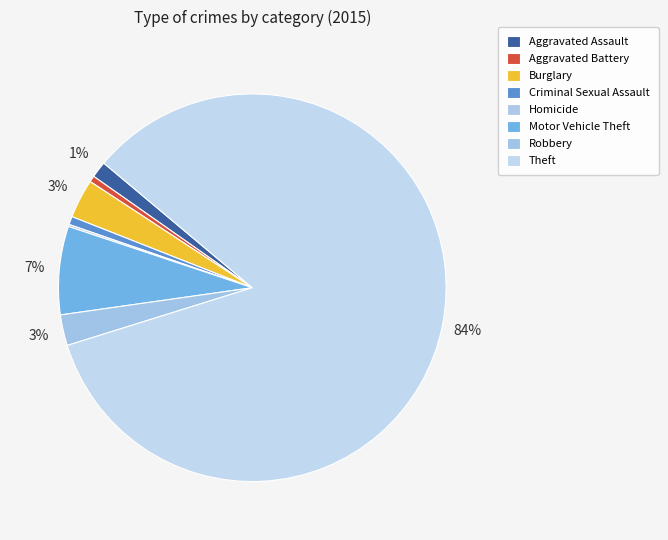

Combined, do Criminal Sexual Assault and Motor Vehicle Theft account for over 50%?

No